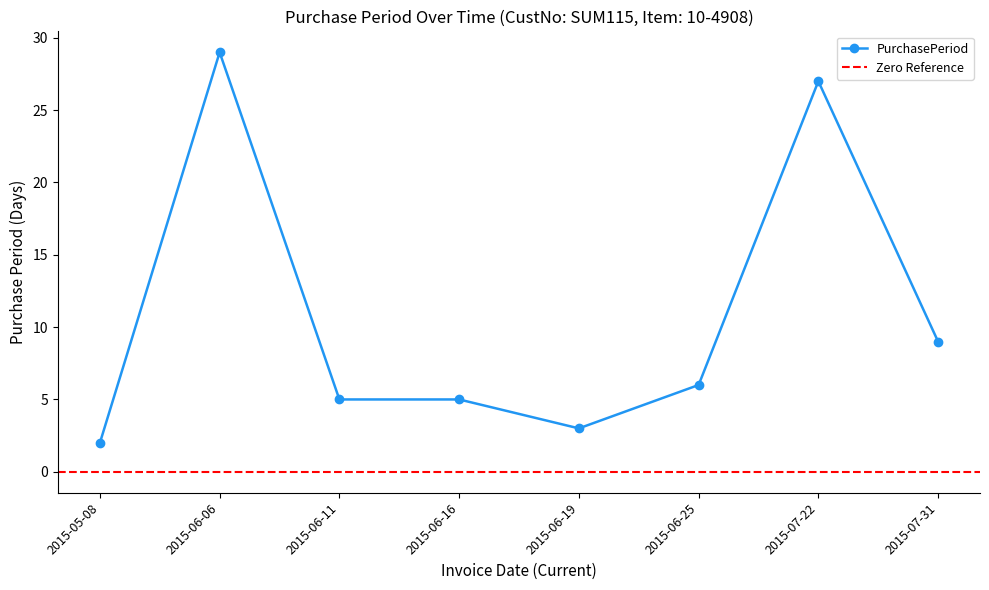

At which label does the data first exceed 6?

2015-06-06